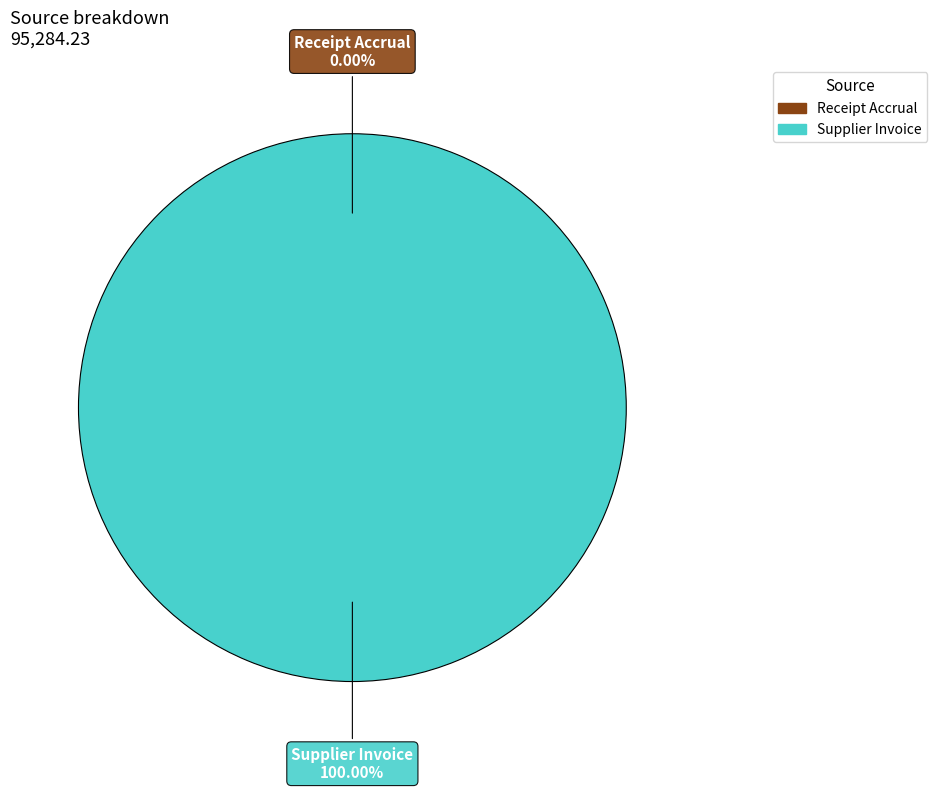

Does Supplier Invoice account for over 50% of the chart?

Yes